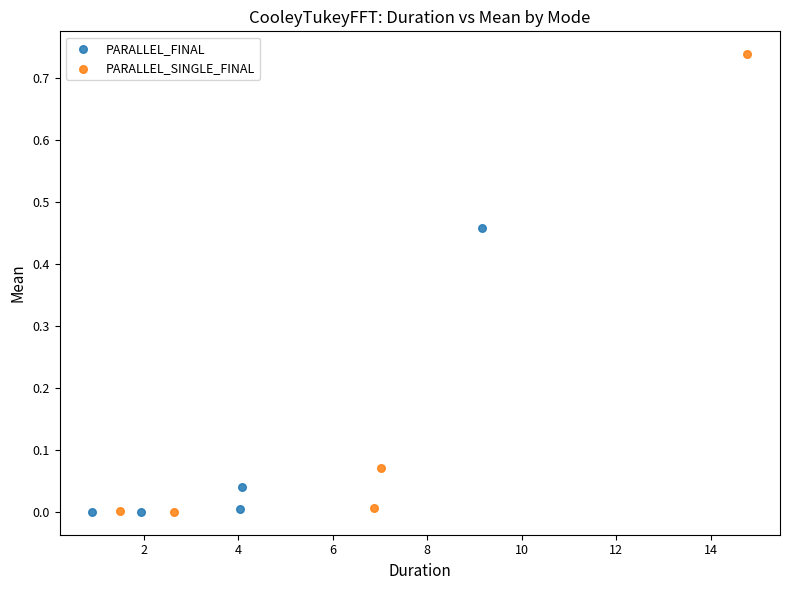

Which series reaches the maximum Y coordinate?

PARALLEL_SINGLE_FINAL